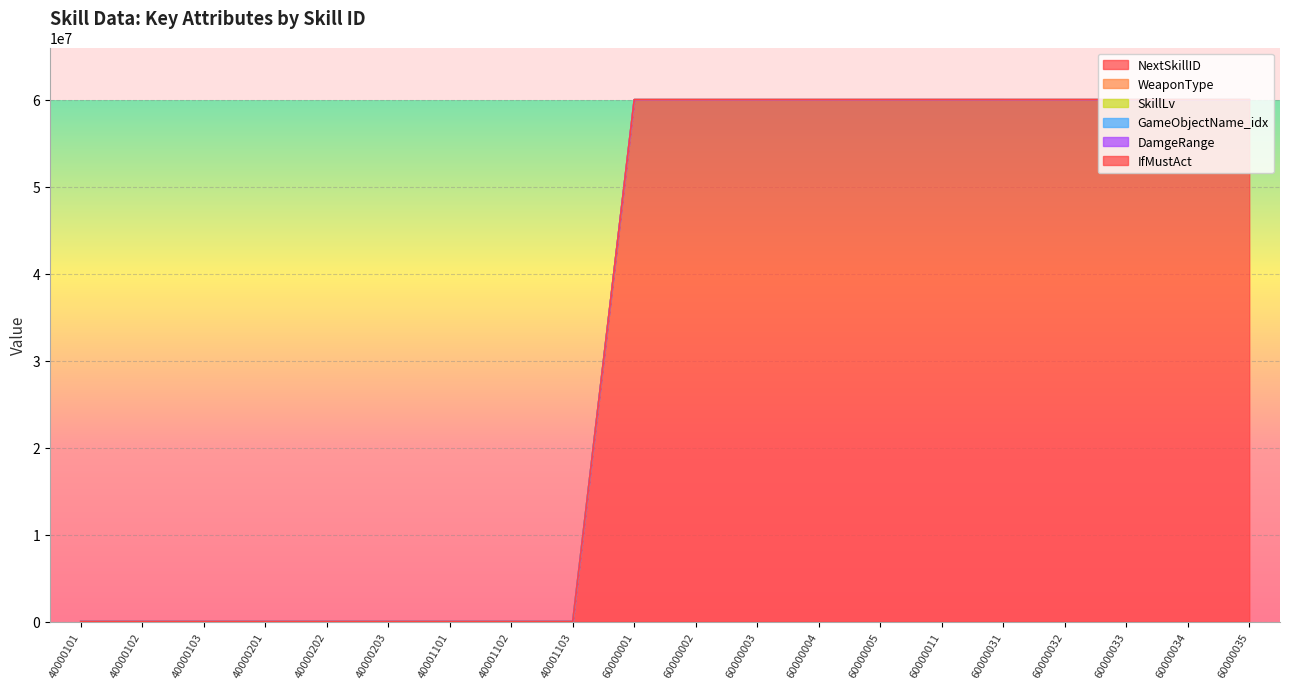

What is the greatest value displayed?

60010400